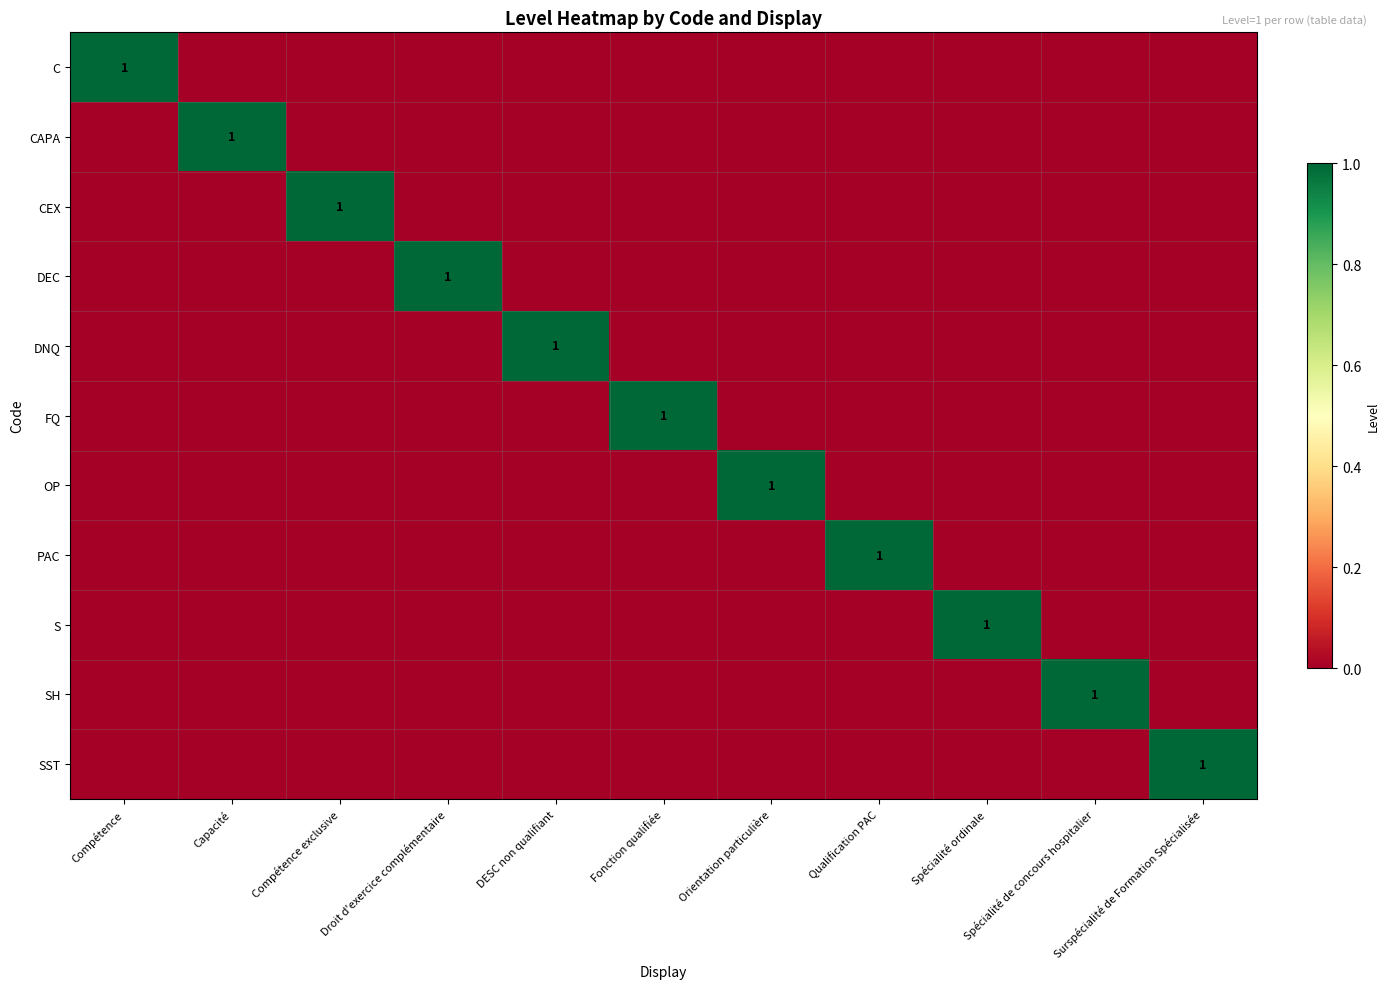

Which category has the highest value in the PAC series?

Qualification PAC